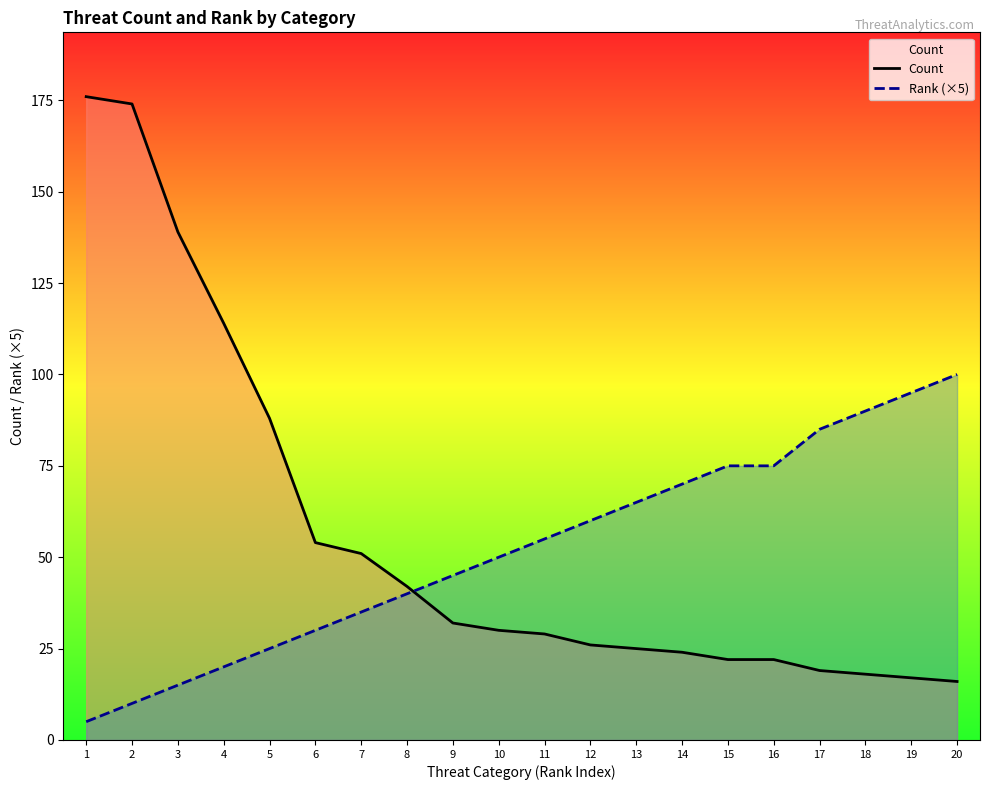

Reading left to right, extract all data points from this chart.

Count: 1=176	2=174	3=139	4=114	5=88	6=54	7=51	8=42	9=32	10=30	11=29	12=26	13=25	14=24	15=22	16=22	17=19	18=18	19=17	20=16
Rank (×5): 1=5	2=10	3=15	4=20	5=25	6=30	7=35	8=40	9=45	10=50	11=55	12=60	13=65	14=70	15=75	16=75	17=85	18=90	19=95	20=100